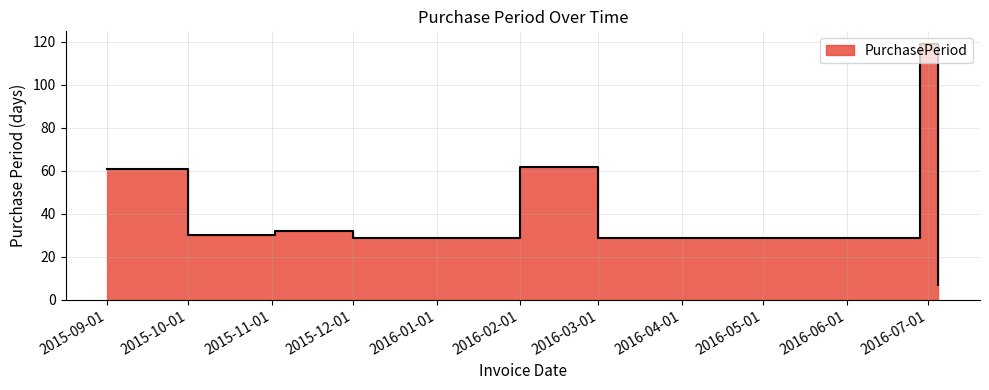

Reading left to right, transcribe all the data shown in this chart.

61	30	32	29	62	29	119	7